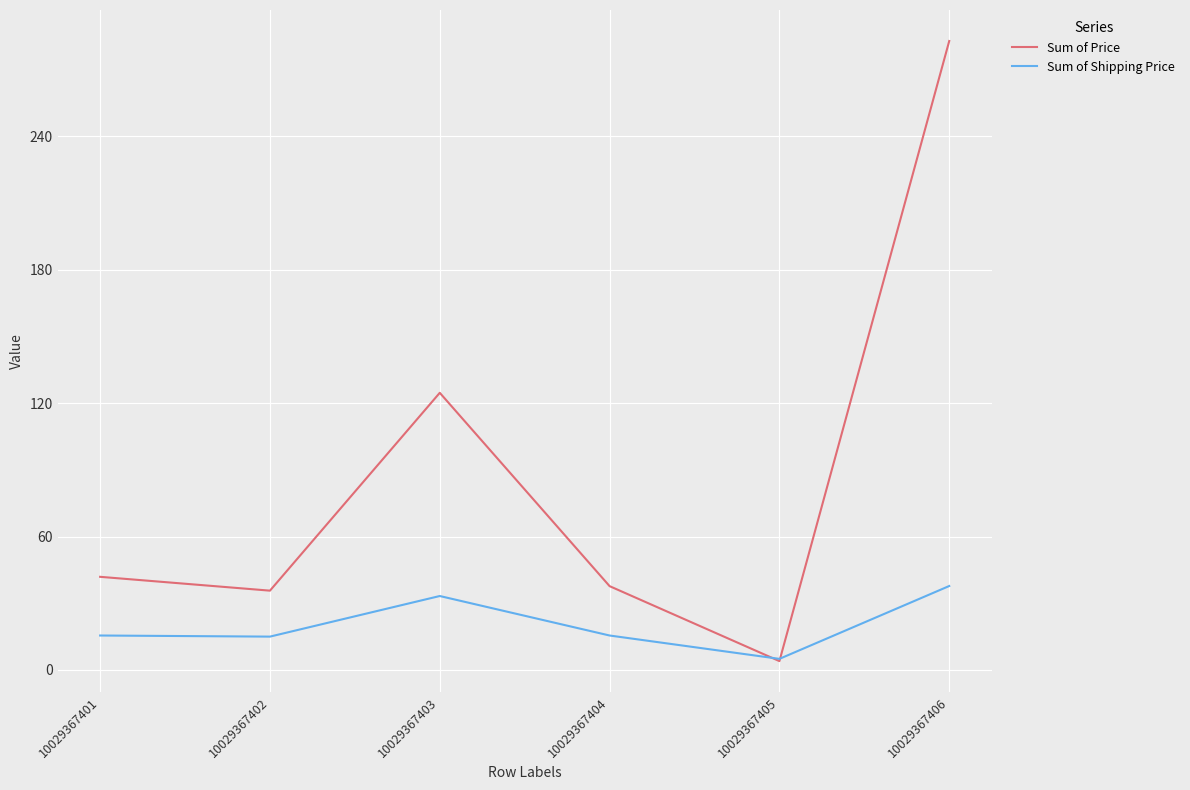

How many lines are shown in the chart?

2